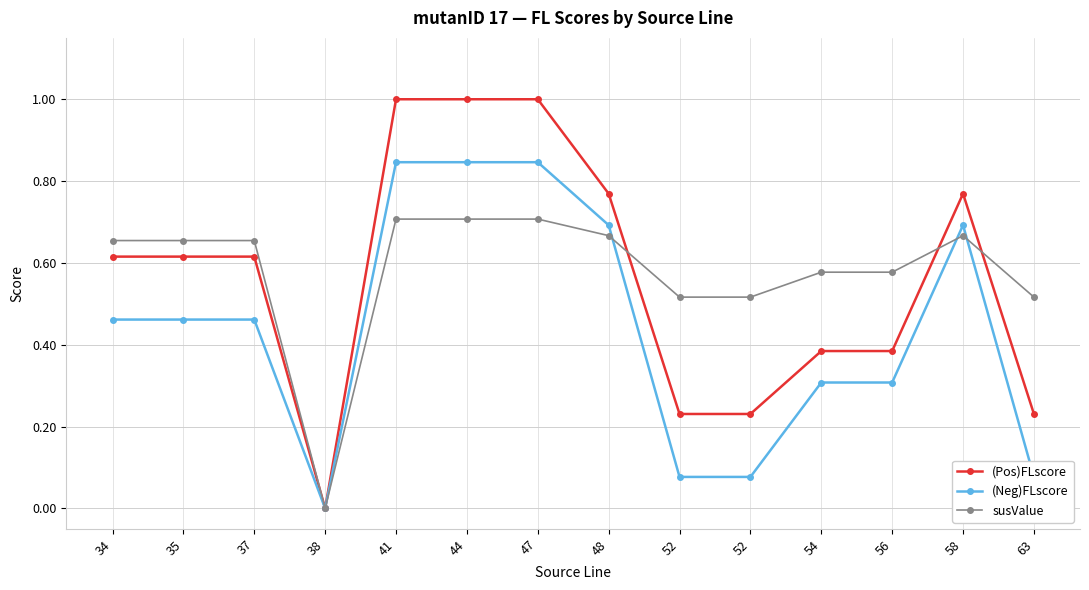

What is the approximate value of (Neg)FLscore at 48?

0.7